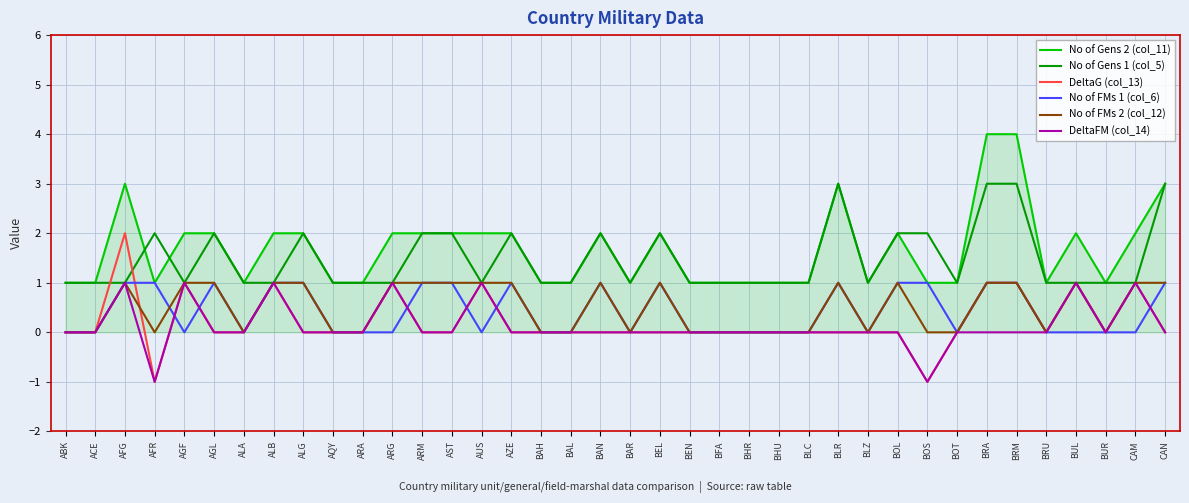

The value of DeltaG (col_13) at AGF is 1. True or false?

True